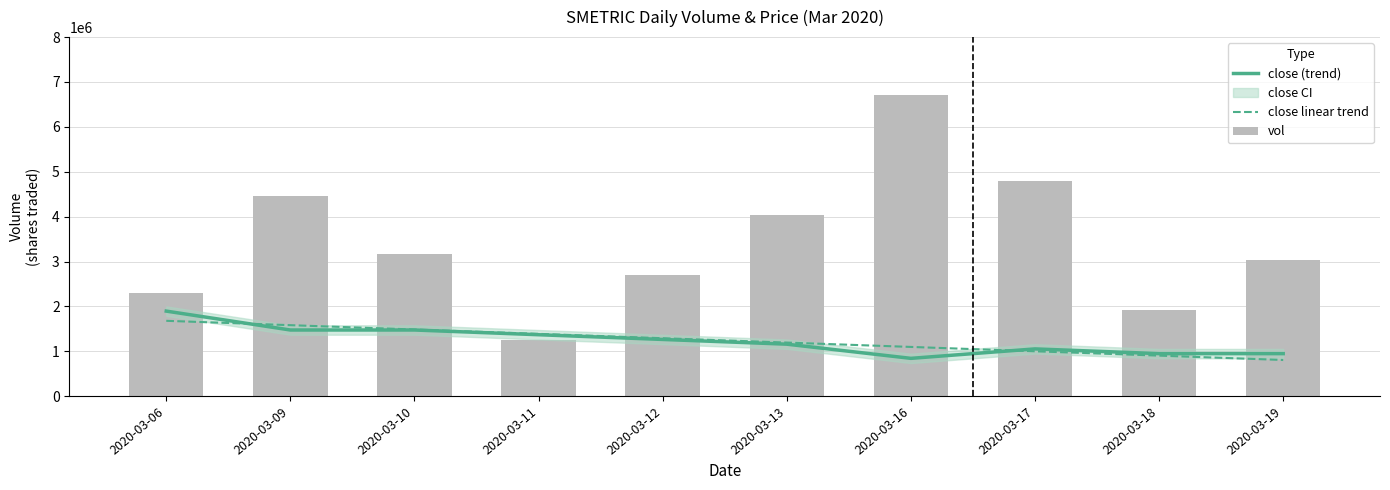

What is the highest value of the close (trend) series?

1894736.8